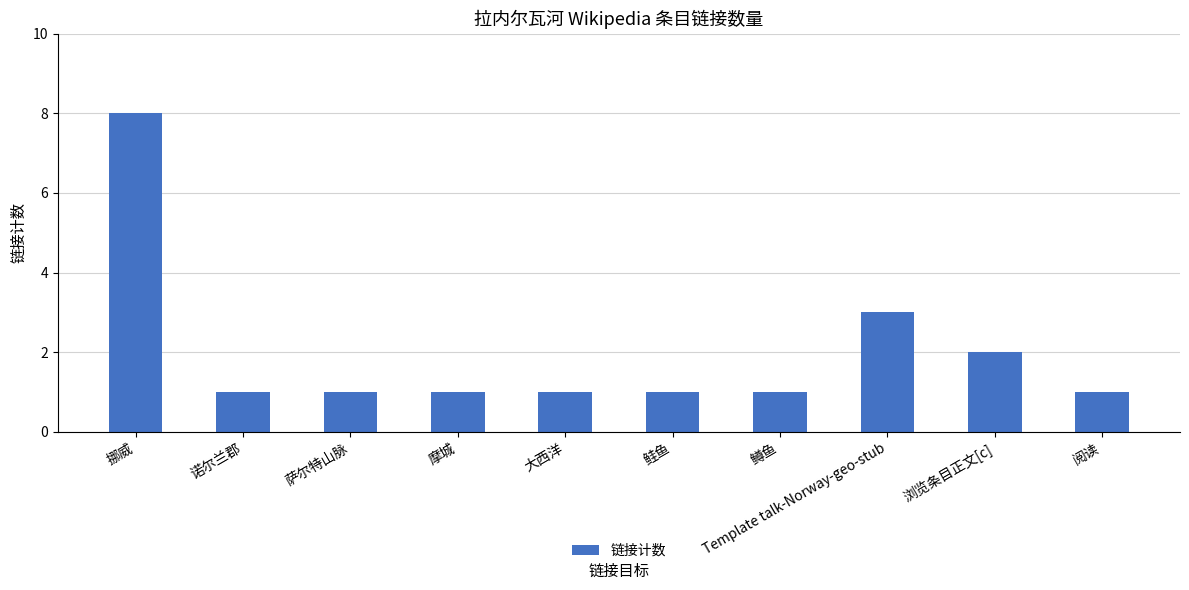

Where is the data nearest to the value 4?

Template talk-Norway-geo-stub